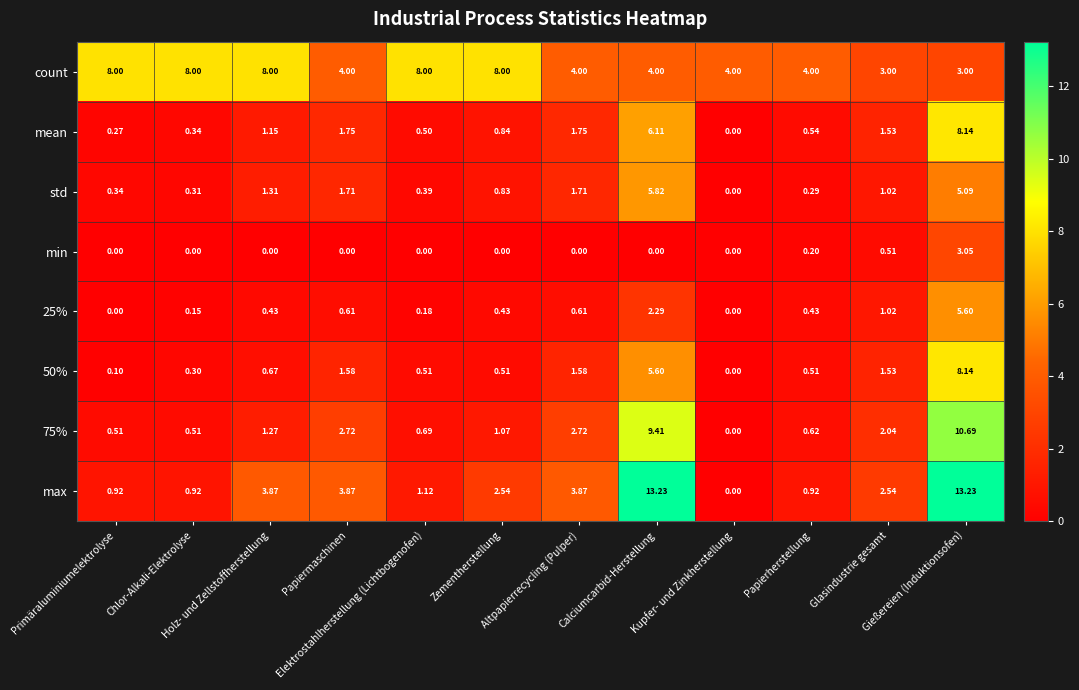

Which series has the largest total across all categories?

count